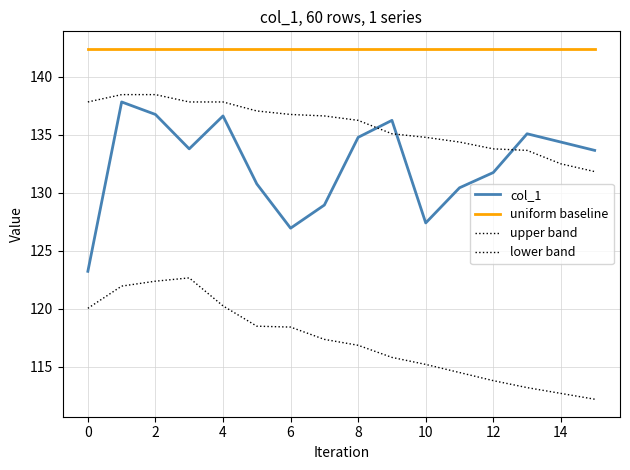

Does the chart display data point markers on the line(s)?

No